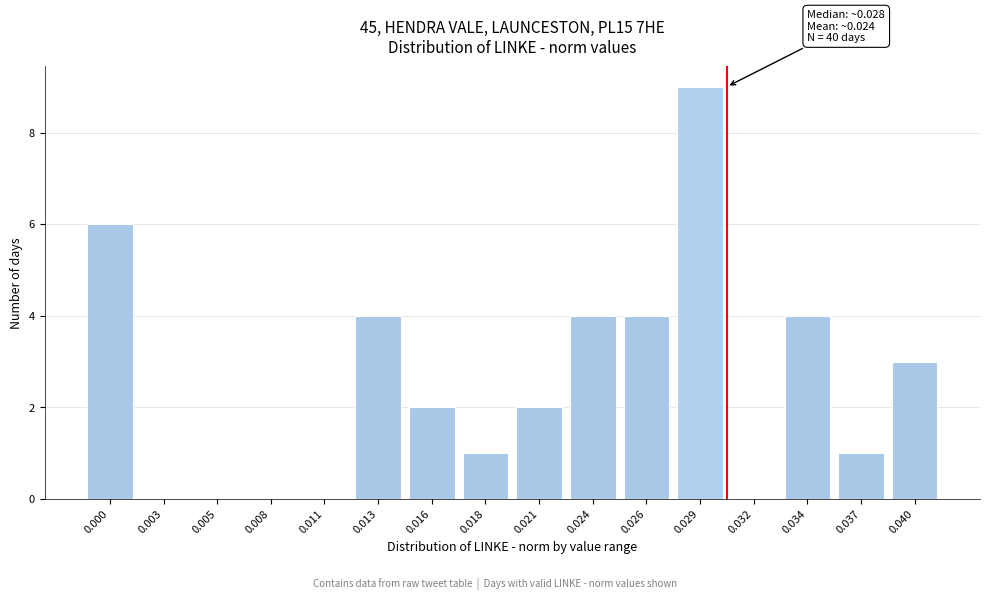

Reading left to right, list all the values displayed in this chart.

0.000=6	0.003=0	0.005=0	0.008=0	0.011=0	0.013=4	0.016=2	0.018=1	0.021=2	0.024=4	0.026=4	0.029=9	0.032=0	0.034=4	0.037=1	0.040=3